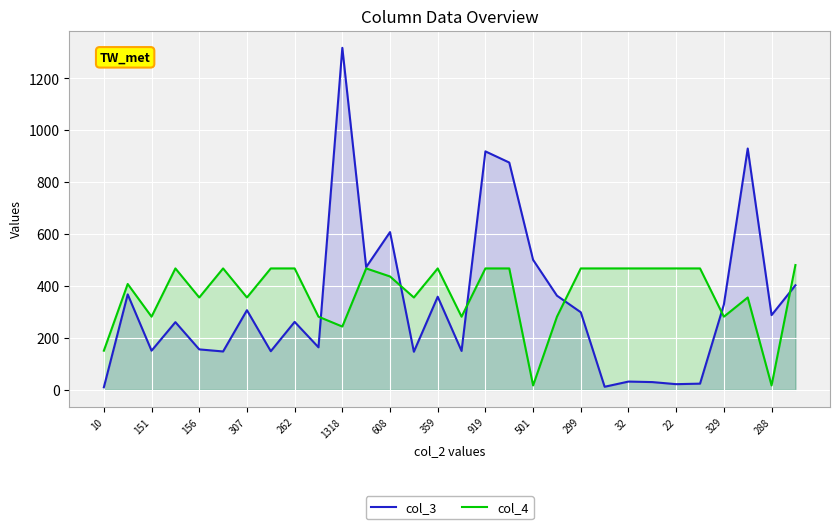

True or false: col_3 has a value of 156 at 156.

True